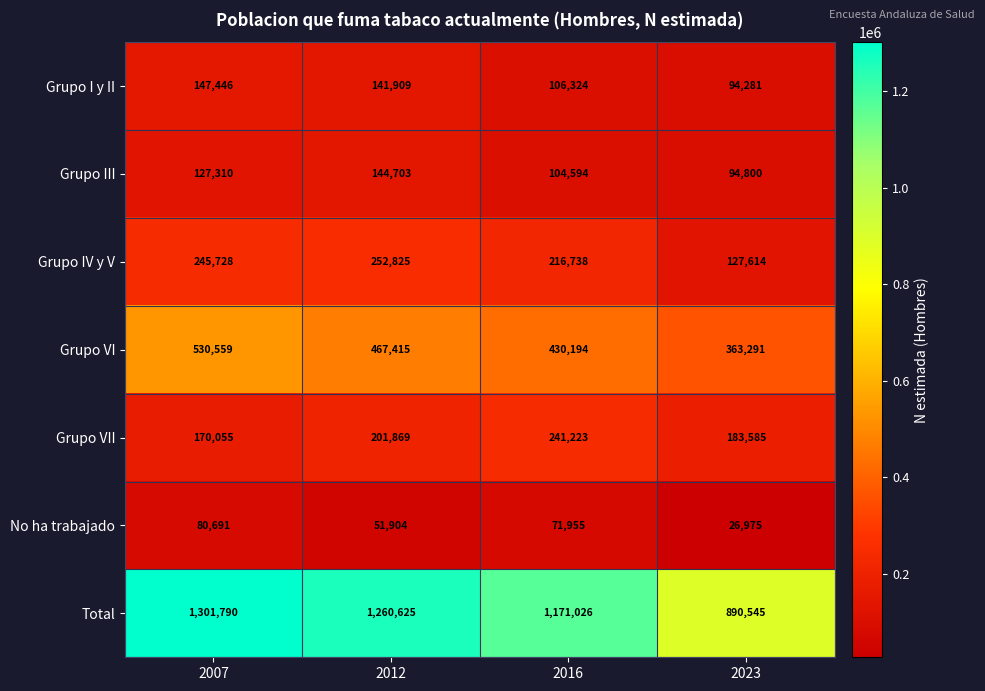

What is the approximate value of Grupo VI at 2012, to the nearest 10?

467420